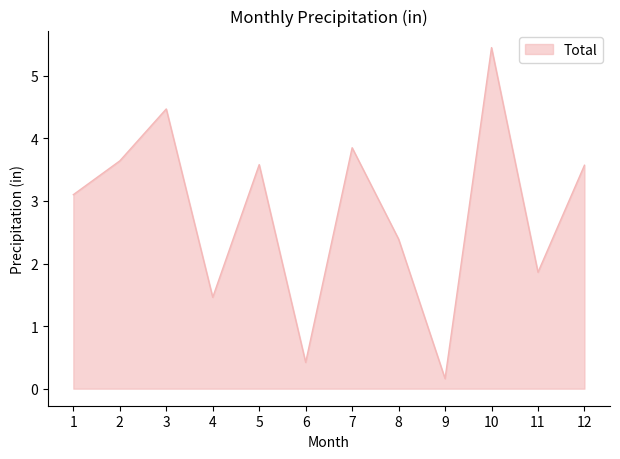

Reading right to left, extract all data points from this chart.

3.6	1.9	5.5	0.2	2.4	3.9	0.4	3.6	1.5	4.5	3.6	3.1